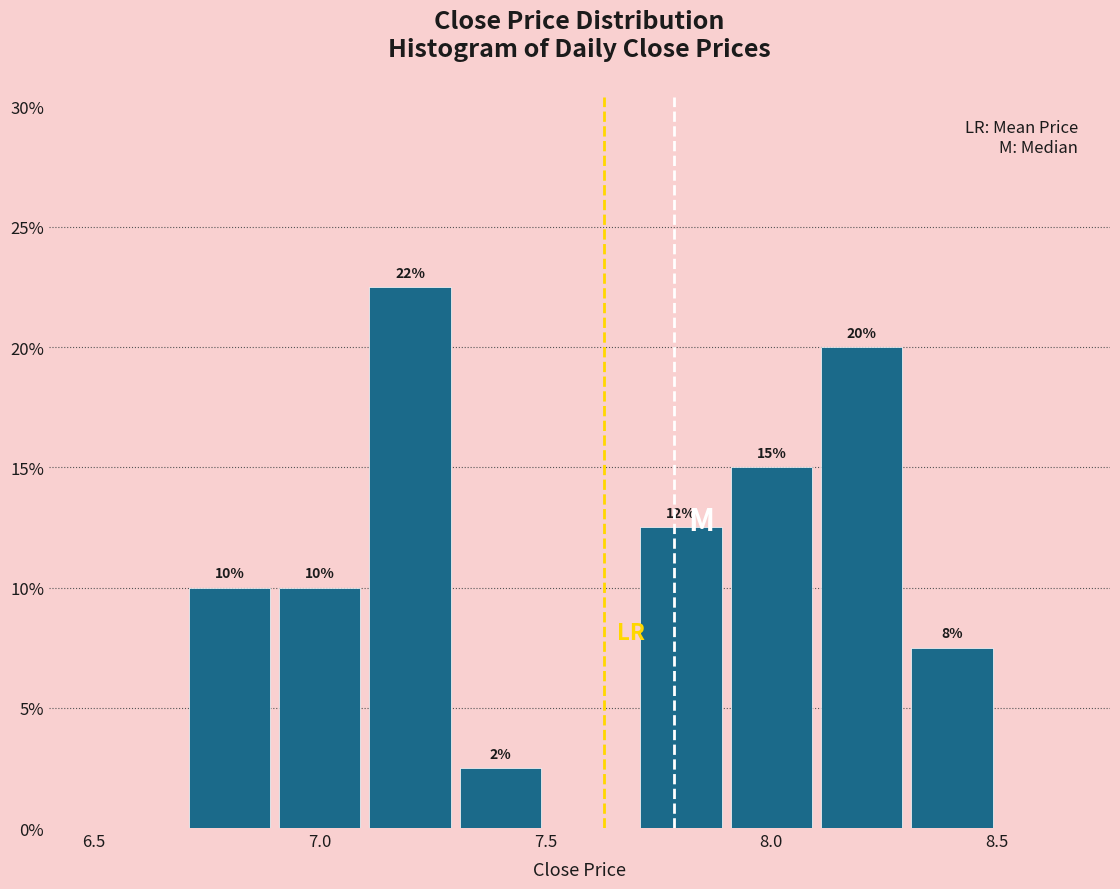

Which range on the x-axis has the tallest bar?

7.1 to 7.3